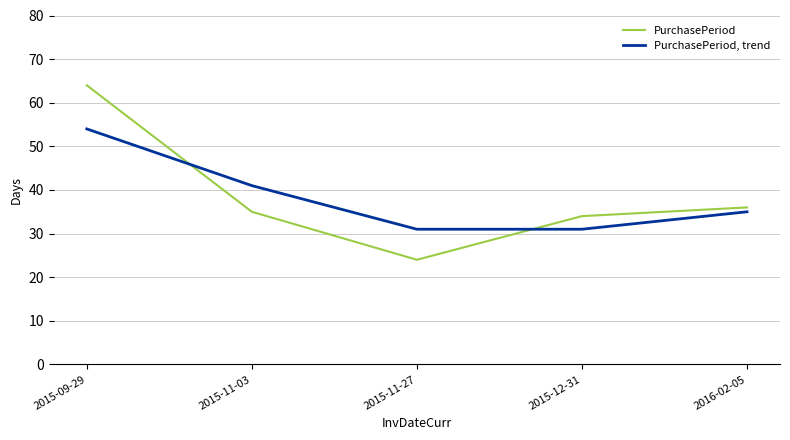

Does the chart have visible grid lines?

Yes